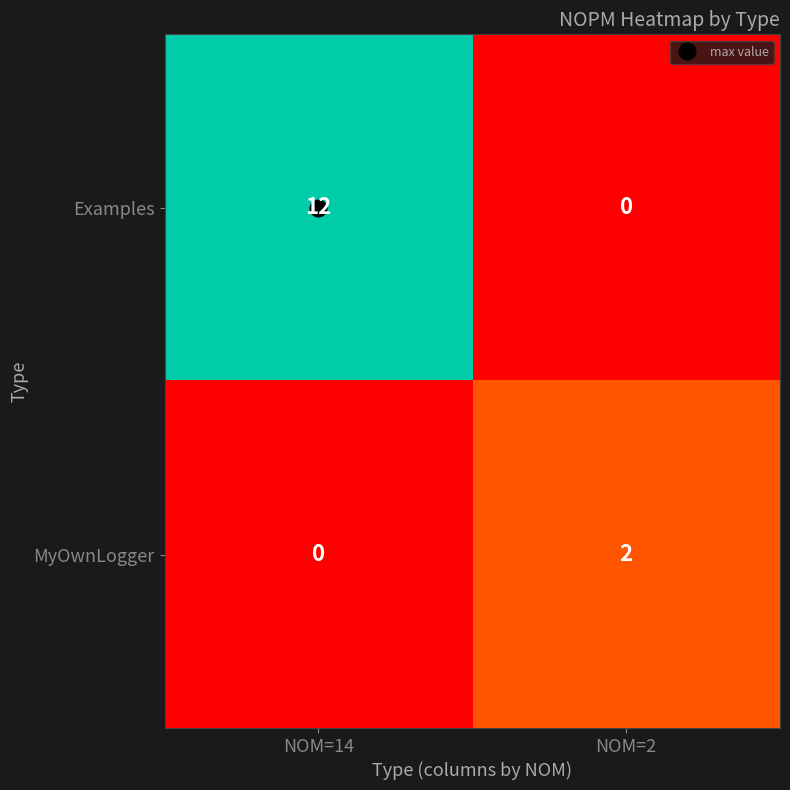

Is it true that Examples equals 18 at NOM=14?

False